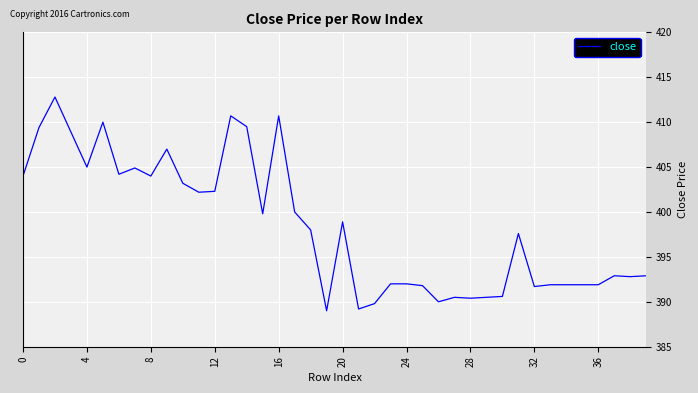

What is the difference between the maximum and minimum values?

23.8